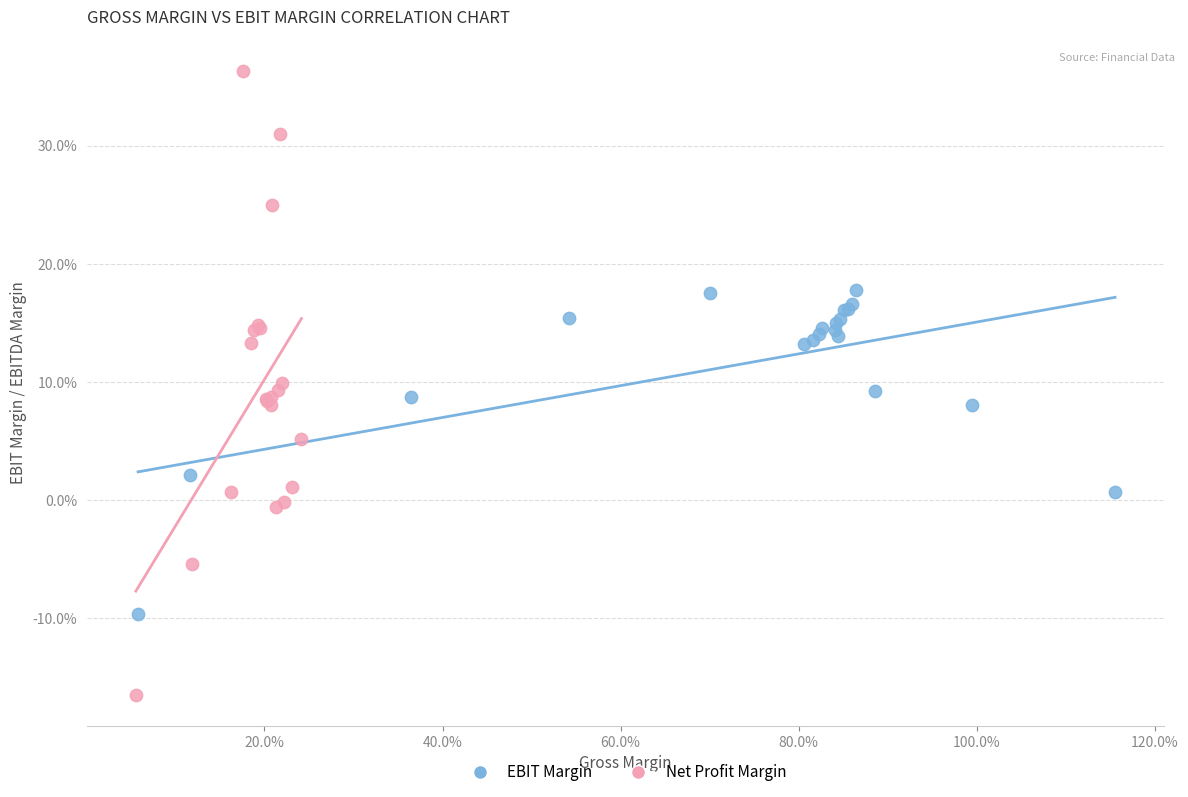

Which series reaches the minimum Y coordinate?

Net Profit Margin